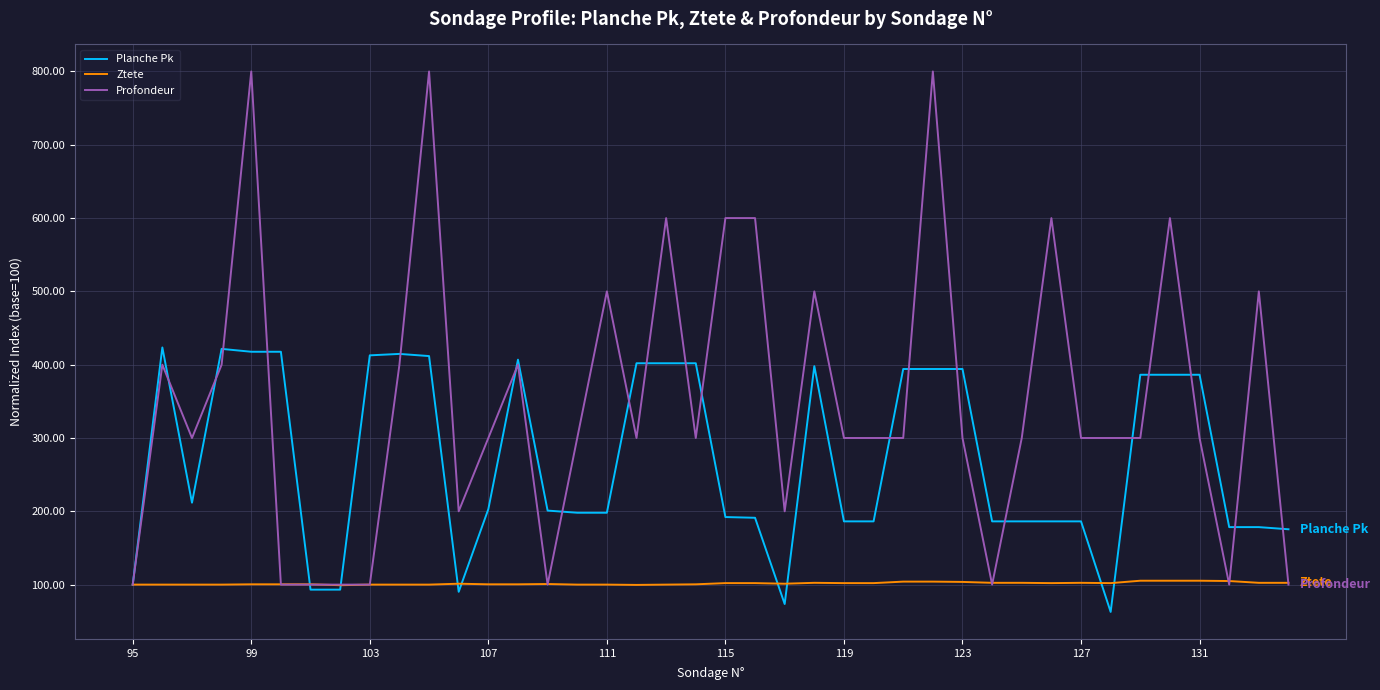

Which series has the largest total across all categories?

Profondeur